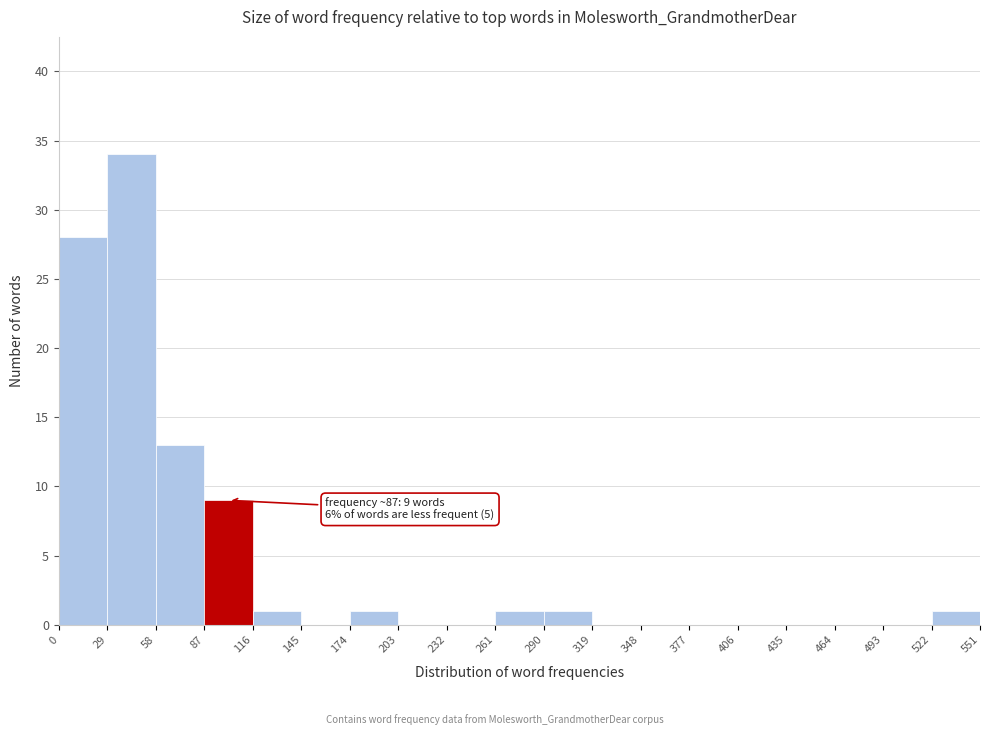

Over which range of the x-axis is the bar tallest?

29 to 58